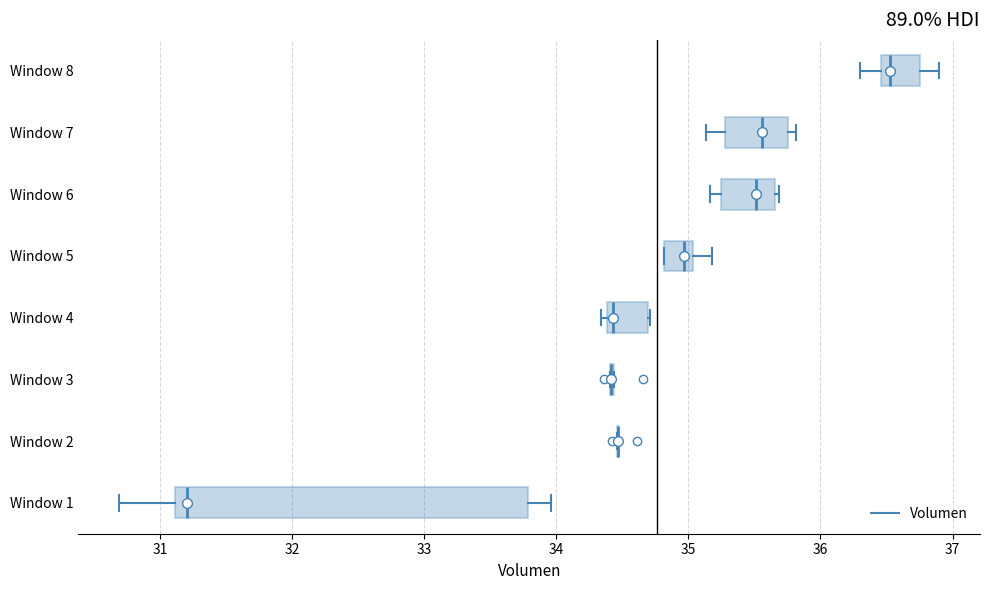

Comparing the boxes themselves (not the whiskers), which one is the widest?

Window 1